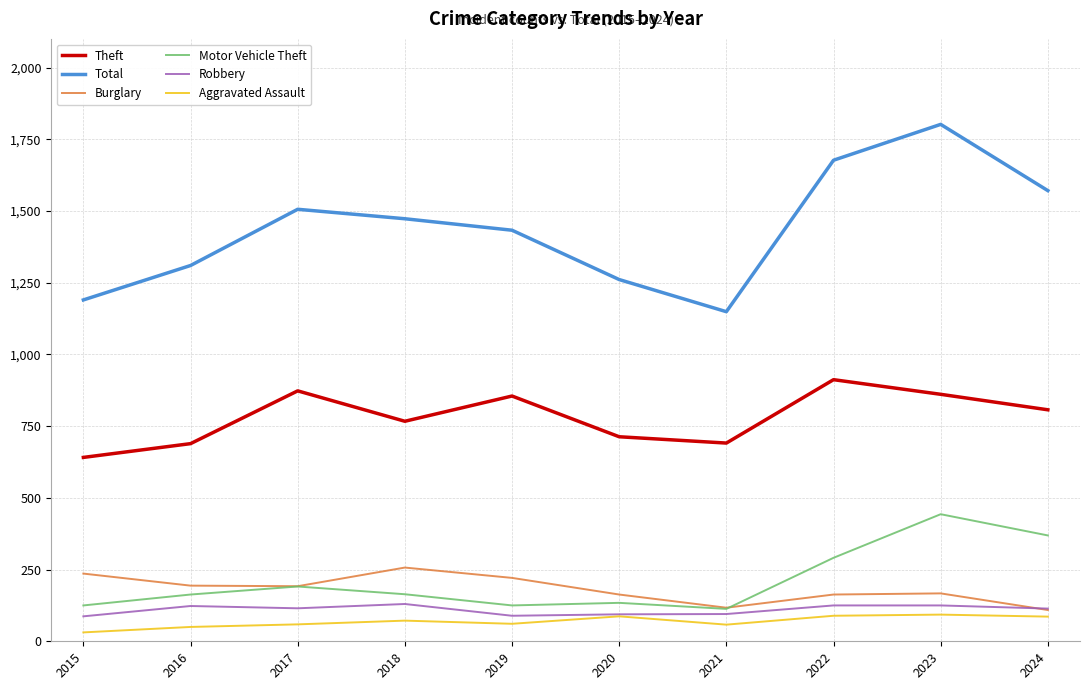

Which series has the largest total across all categories?

Total